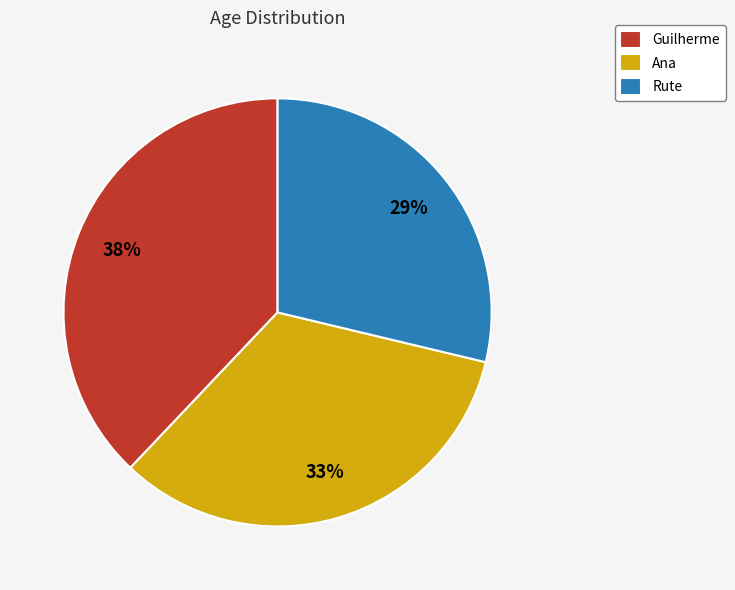

To the nearest percent, what portion does Rute represent?

29%